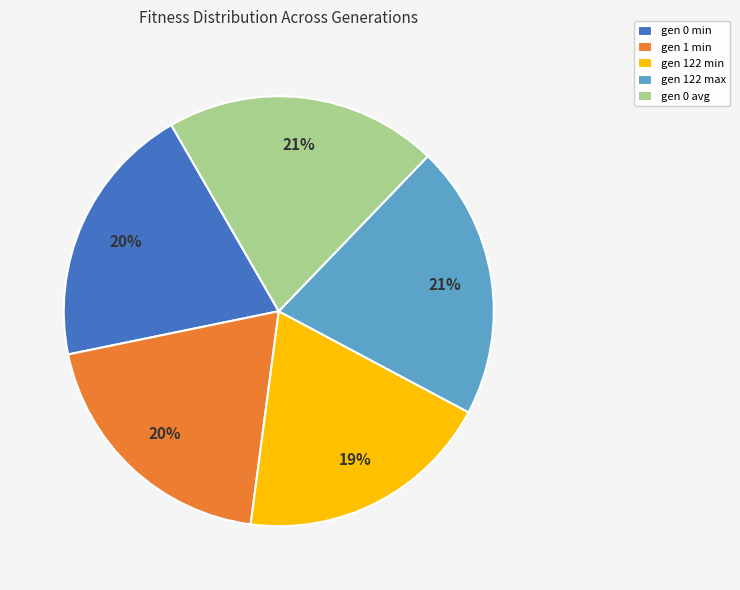

To the nearest percent, what portion does gen 1 min represent?

20%